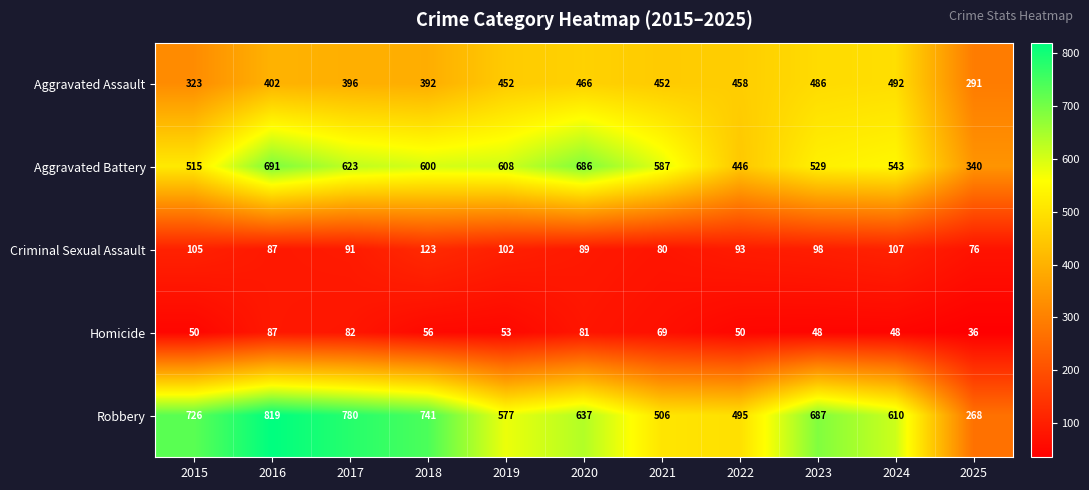

List the series in order of their peak value, highest first.

Robbery, Aggravated Battery, Aggravated Assault, Criminal Sexual Assault, Homicide